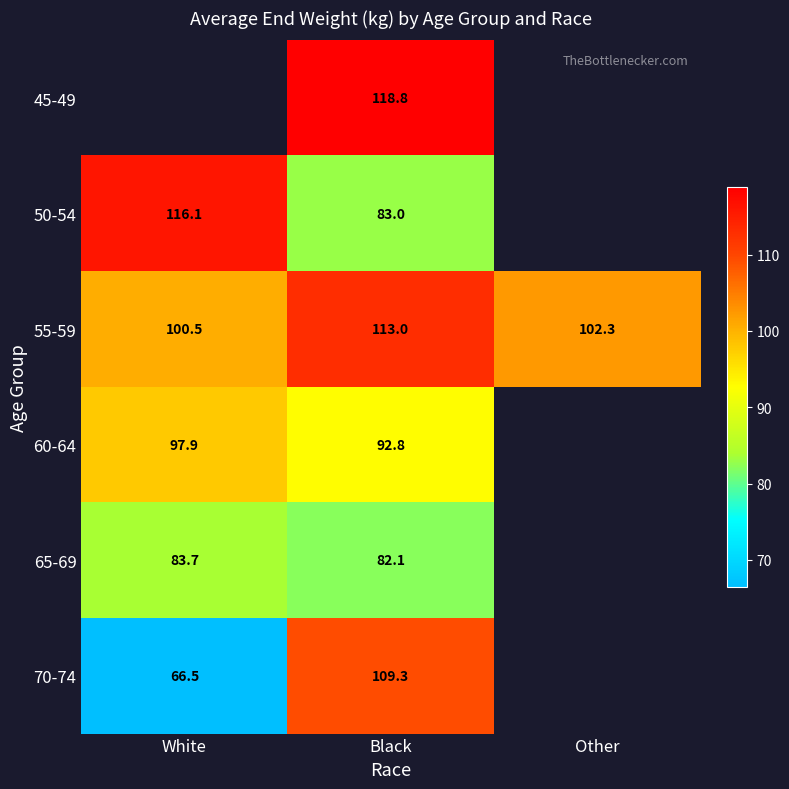

How many distinct data groups are displayed?

6